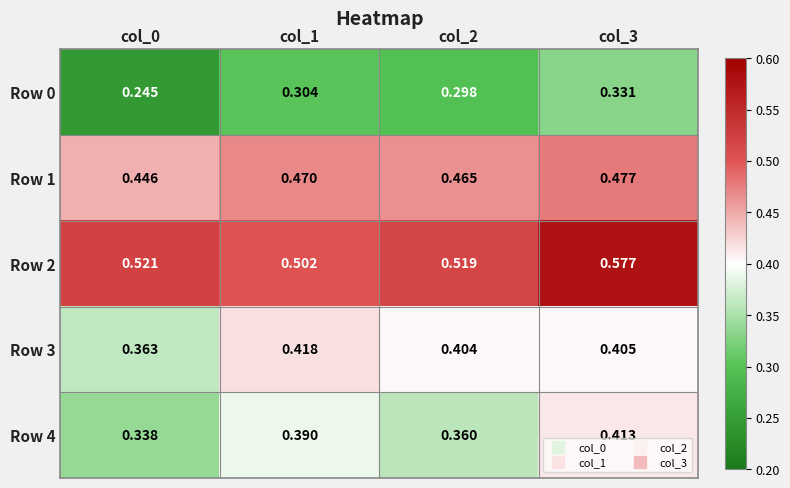

Is the value of Row 0 at col_3 greater than the value of Row 2 at col_0?

No